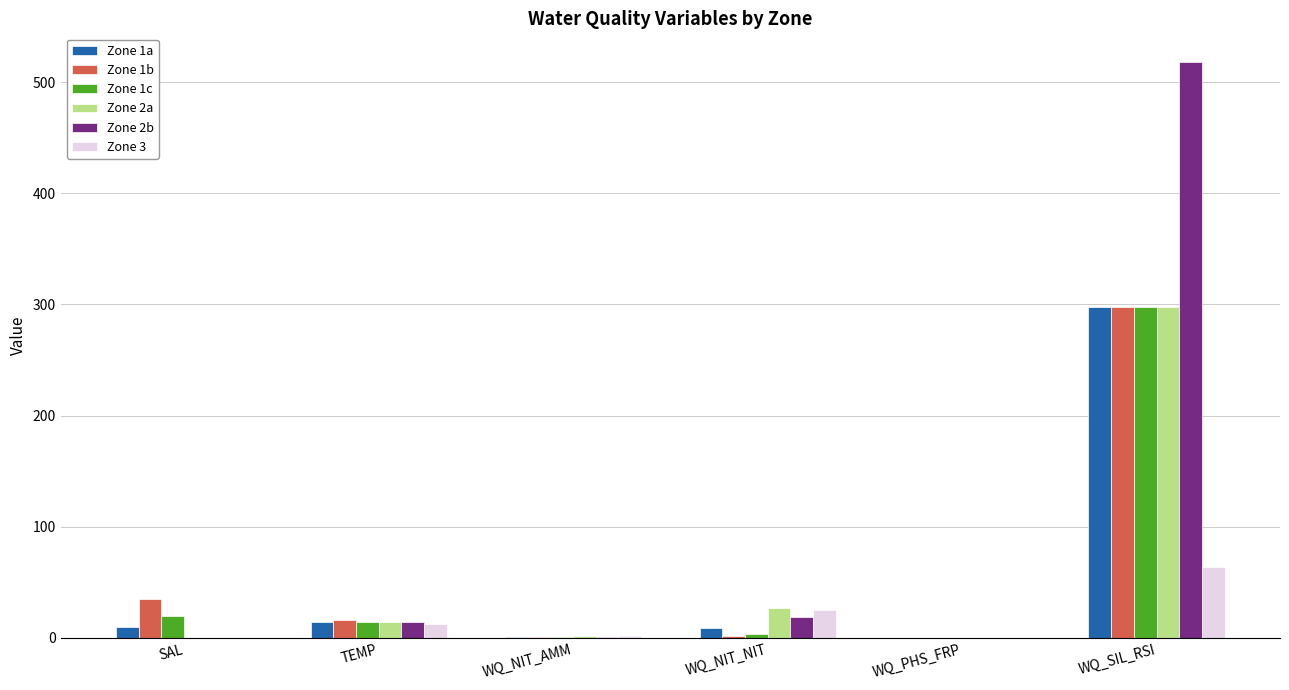

At which category is the sum across all series the highest?

WQ_SIL_RSI